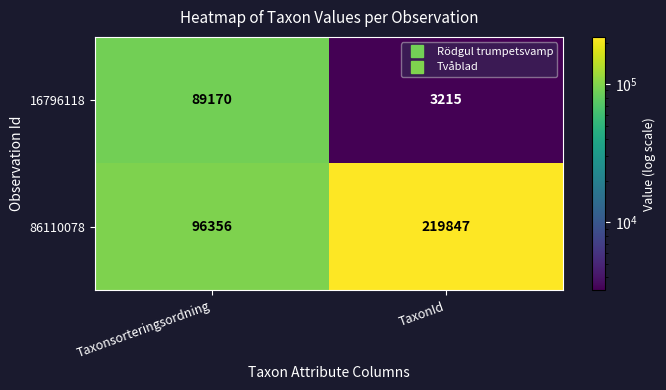

Is the value of 86110078 at Taxonsorteringsordning greater than the value of 16796118 at Taxonsorteringsordning?

Yes